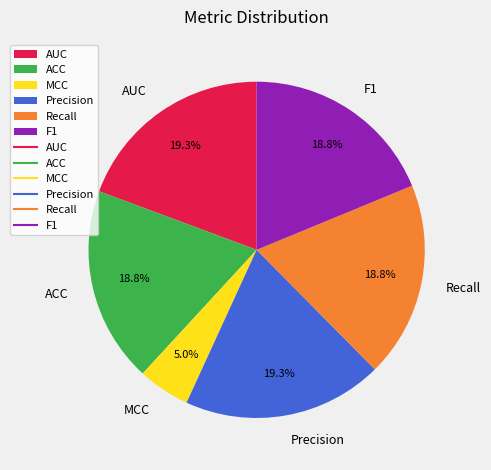

Which has a higher value, ACC or MCC?

ACC